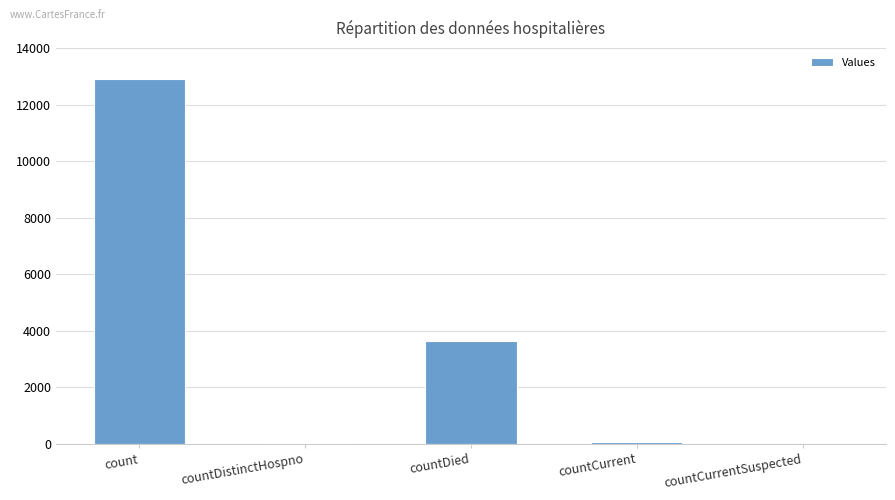

Which label corresponds to the largest value in the chart?

count